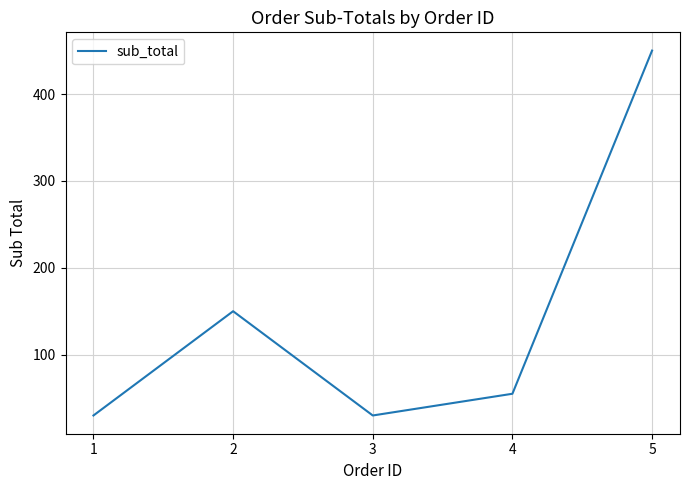

What is the sum of the values at 3 and 5?

480